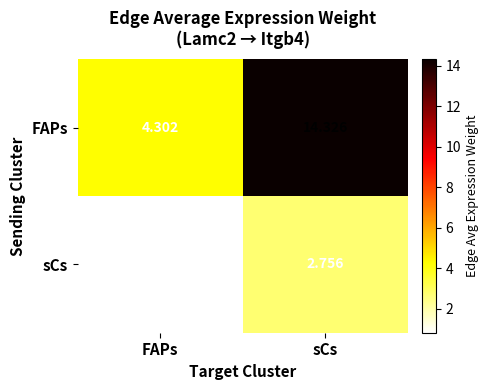

Where does the sCs series first go above 2?

sCs